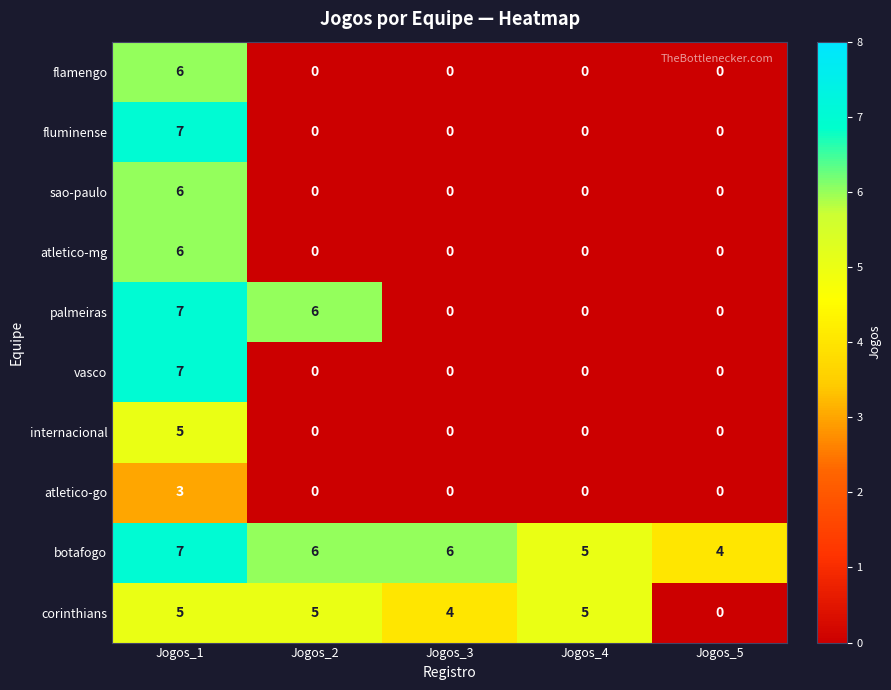

What is the difference between the highest and lowest values at Jogos_1?

4